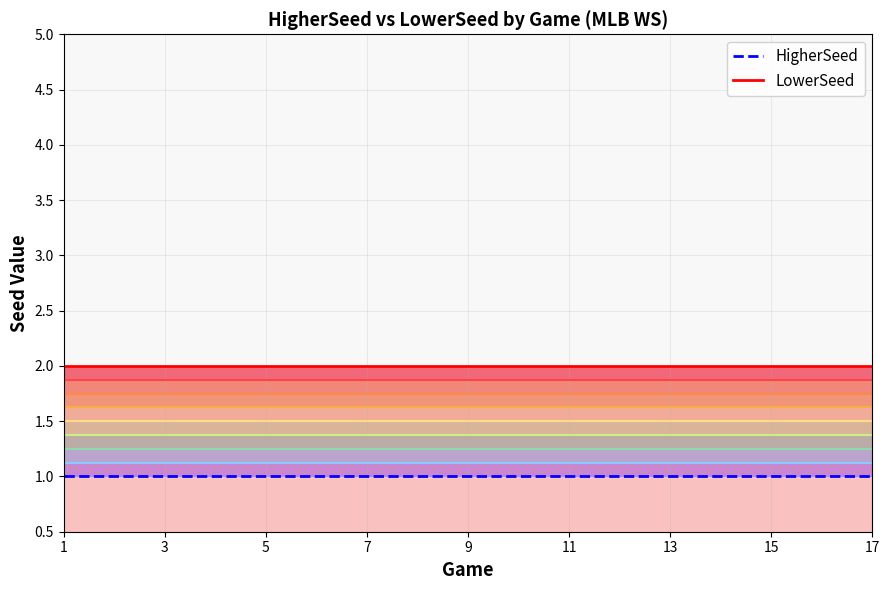

True or false: LowerSeed and HigherSeed cross at least once.

False